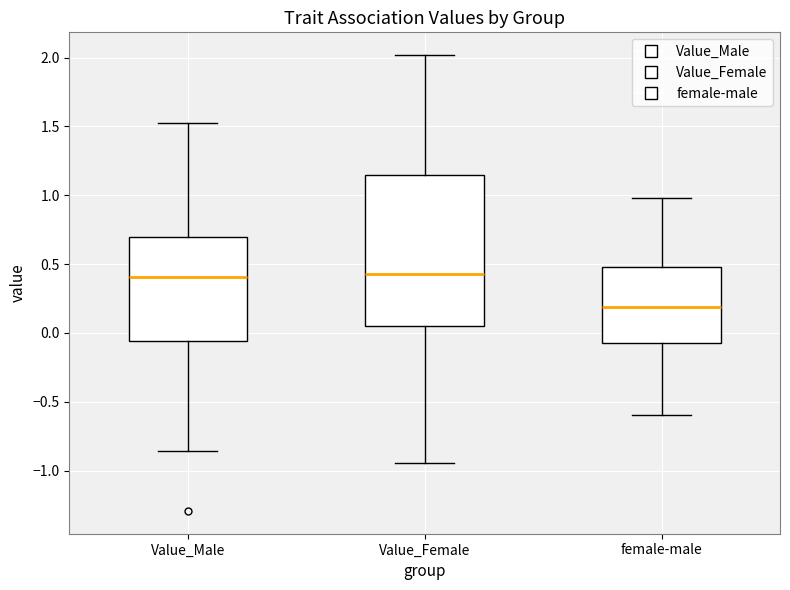

Where is the upper edge of the box for Value_Male on the y-axis? The values are not printed on the chart, so give them approximately, as read against the axis.

0.70